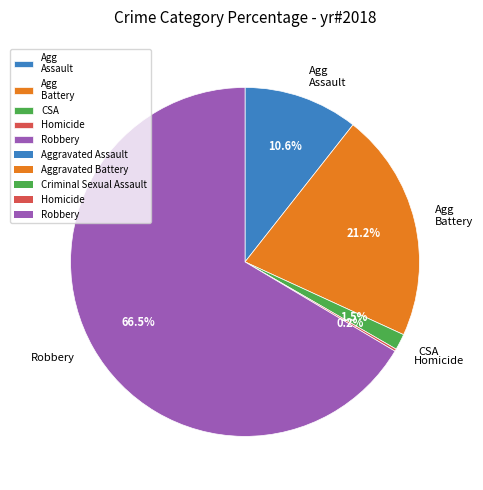

What portion of the pie excludes Agg Battery?

78.8%